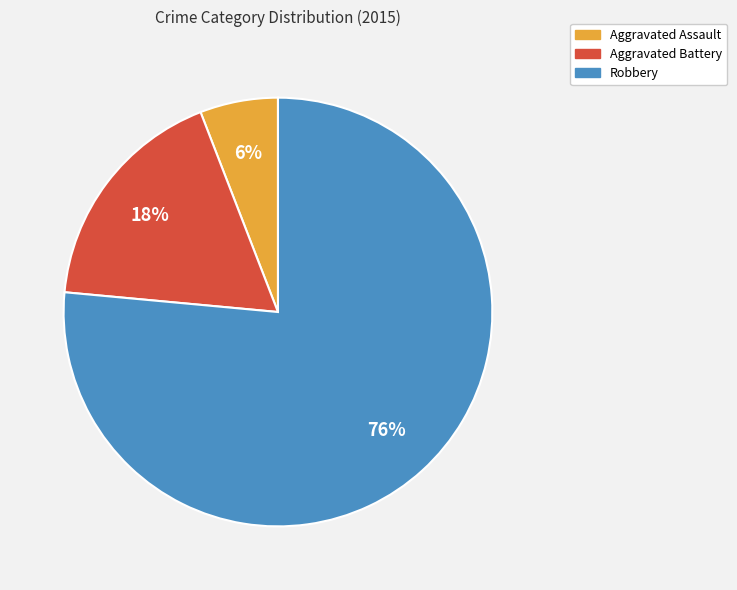

Is the sum of Aggravated Battery and Robbery greater than half?

Yes